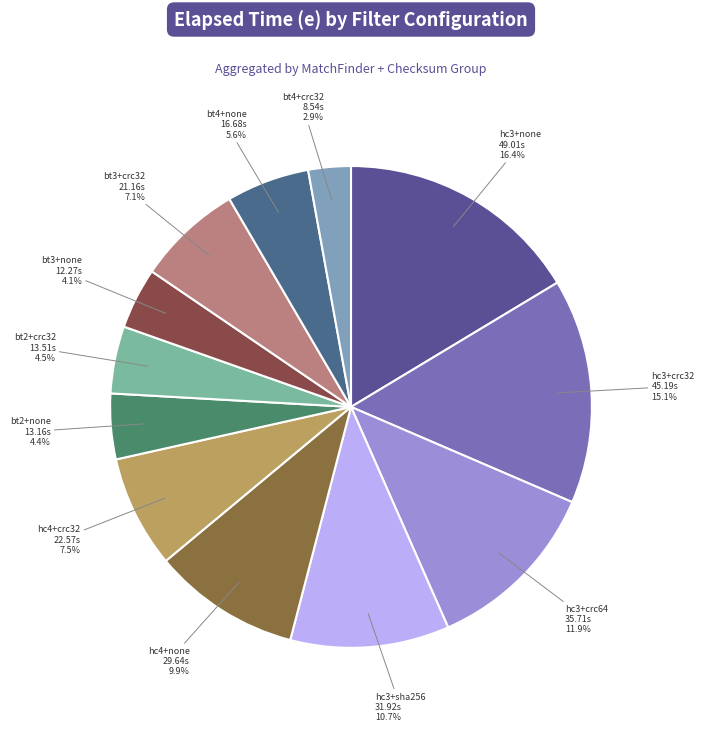

Which slice is the smallest?

bt4+crc32